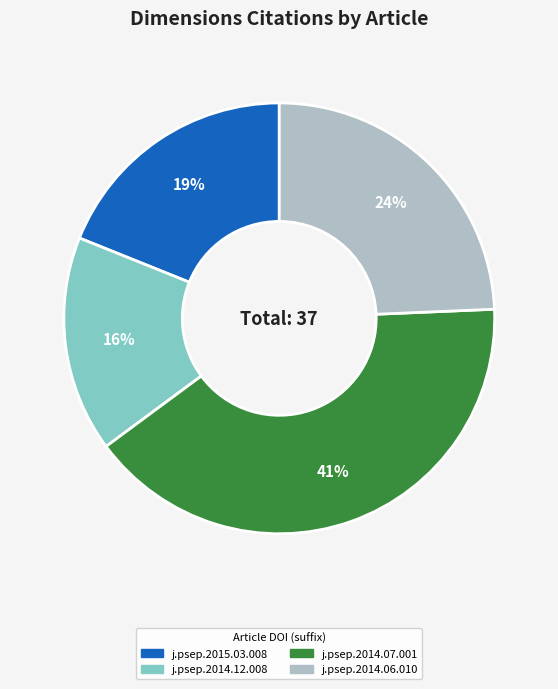

Is there any slice that represents more than half of the pie?

No